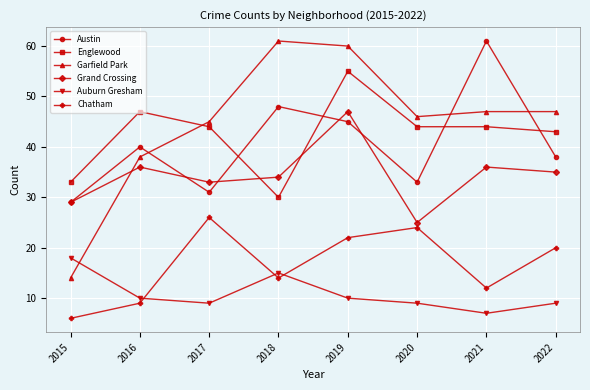

How many times do Garfield Park and Englewood cross each other?

1